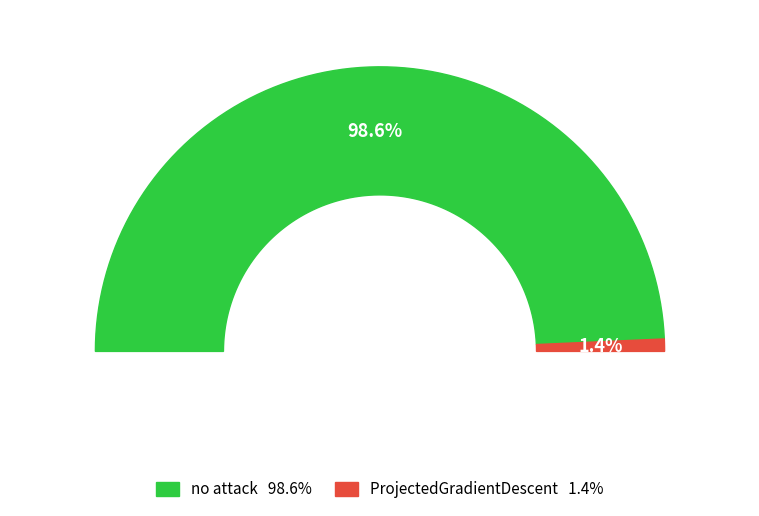

Rank the categories by value from lowest to highest.

ProjectedGradientDescent, no attack